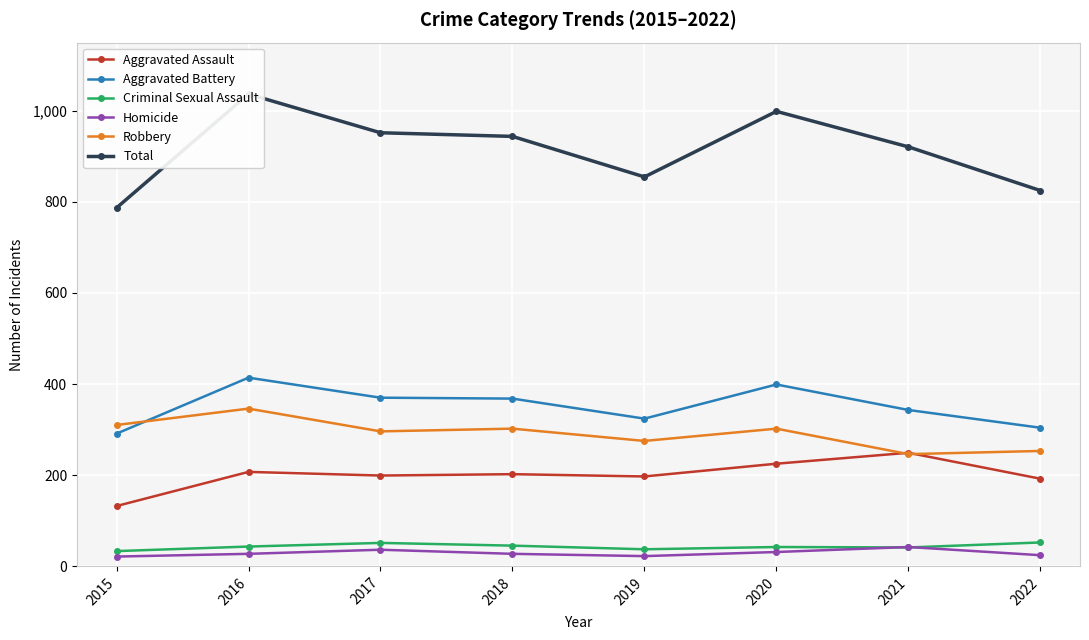

How many lines are shown in the chart?

6